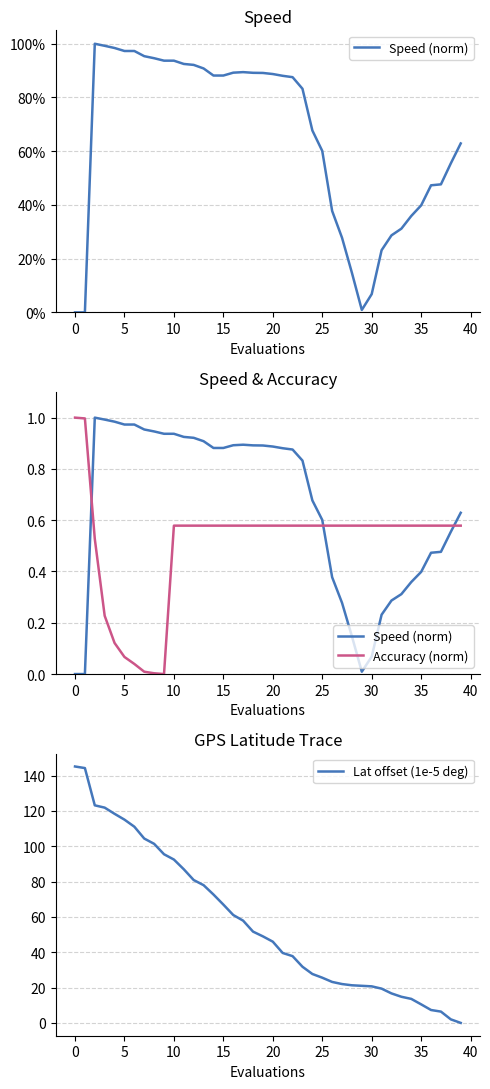

Which series has the widest spread of values?

Lat offset (1e-5 deg)